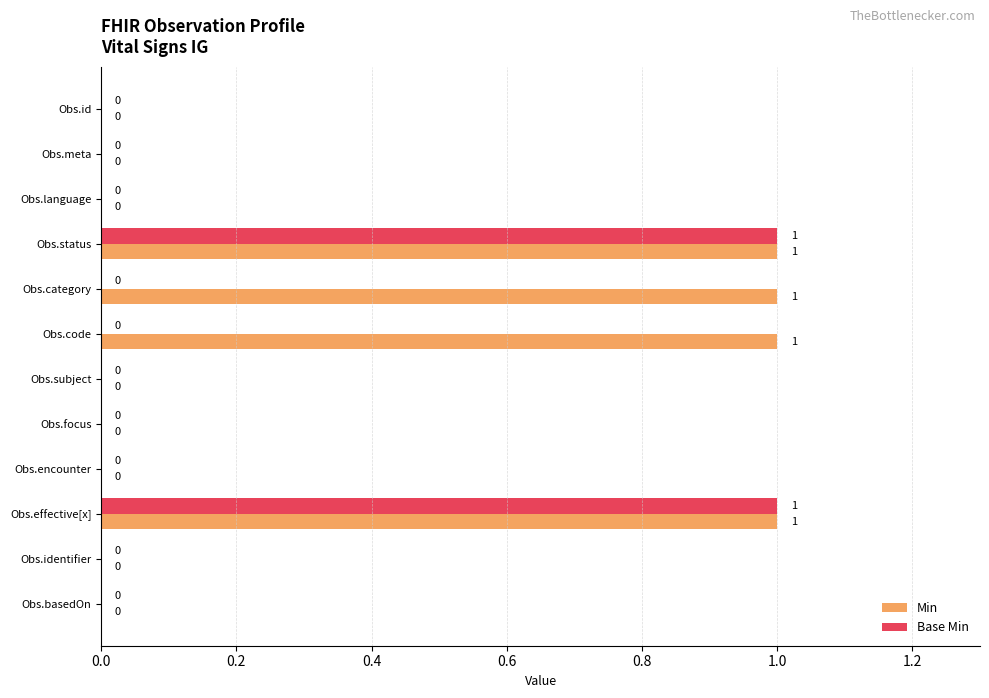

Which series changed the most between Obs.code and Obs.subject?

Min